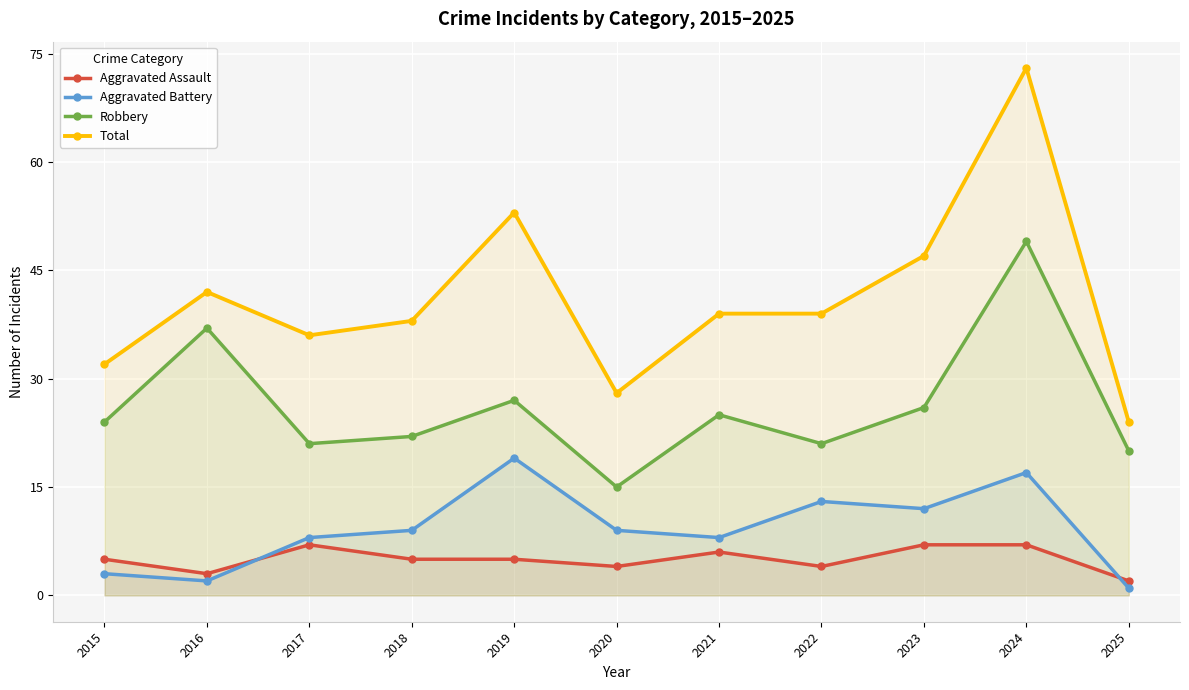

At which category is the sum across all series the highest?

2024